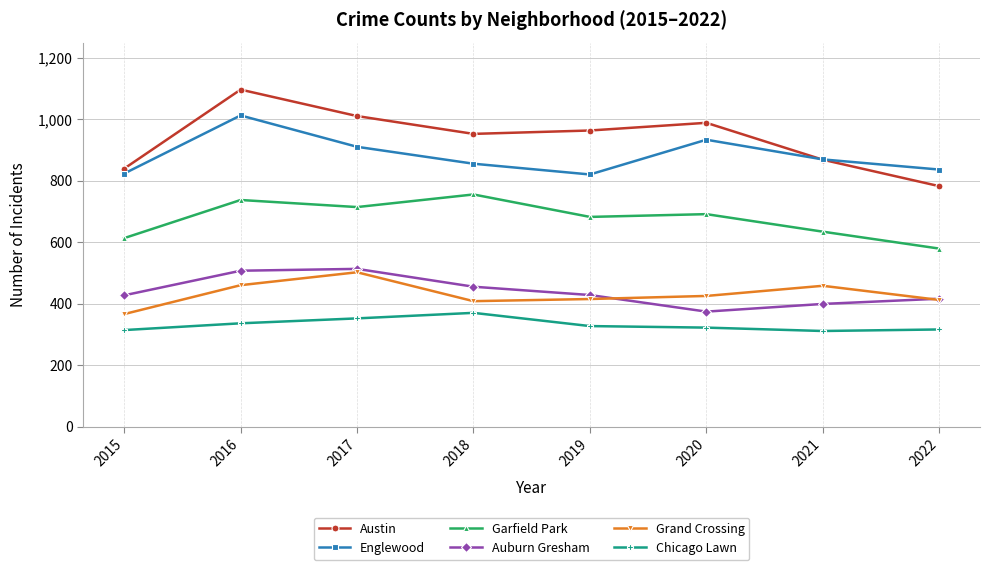

What is the difference between the Auburn Gresham values at 2020 and 2018?

81